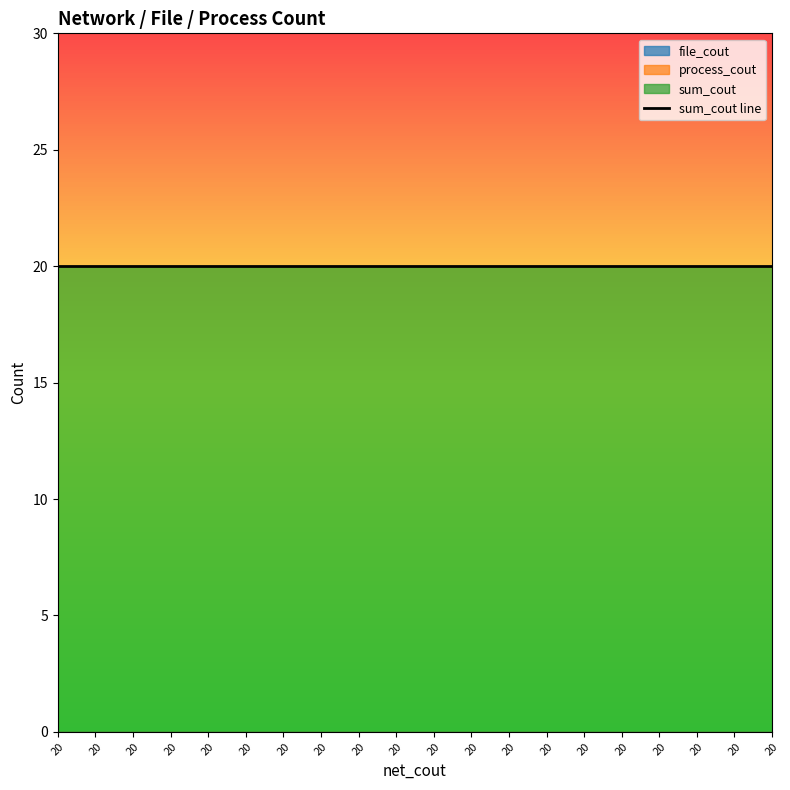

Is the value of file_cout at 20 greater than the value of sum_cout at 20?

No